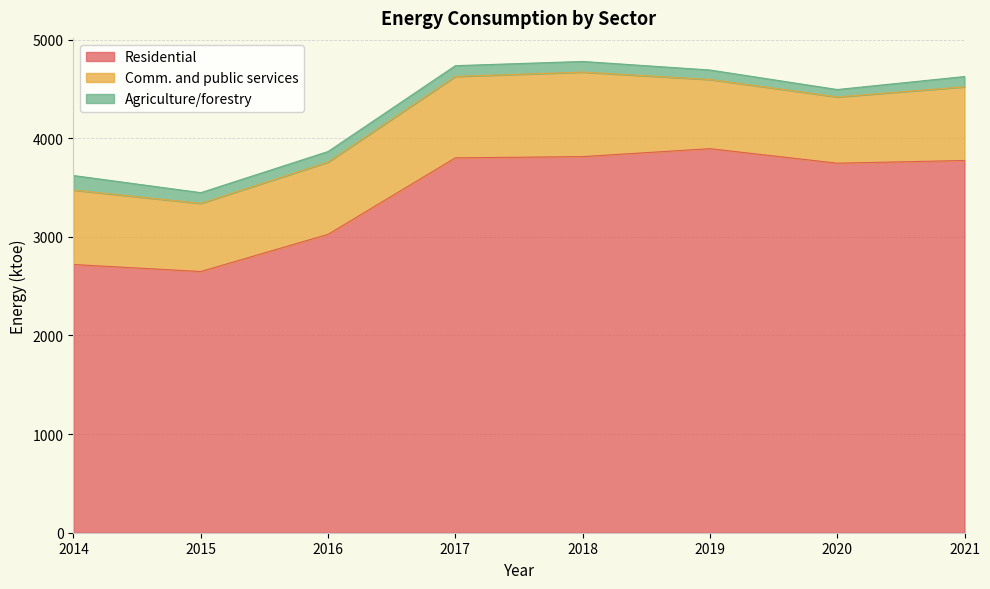

True or false: Comm. and public services and Residential intersect in this chart.

False